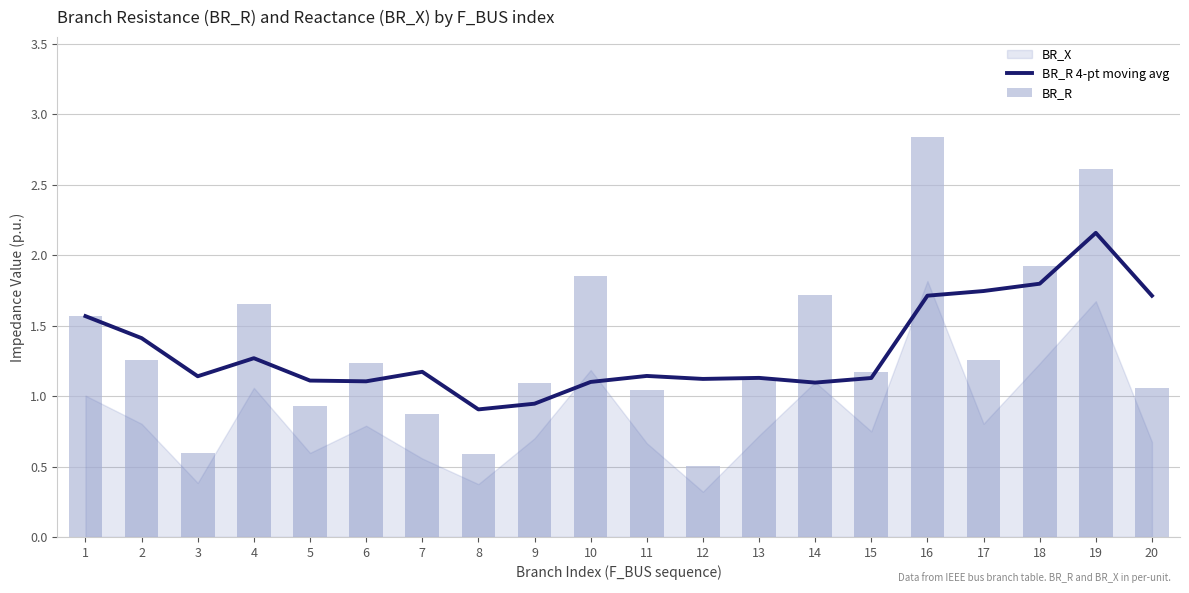

Is it true that BR_R 4-pt moving avg equals 1.5 at 15?

False